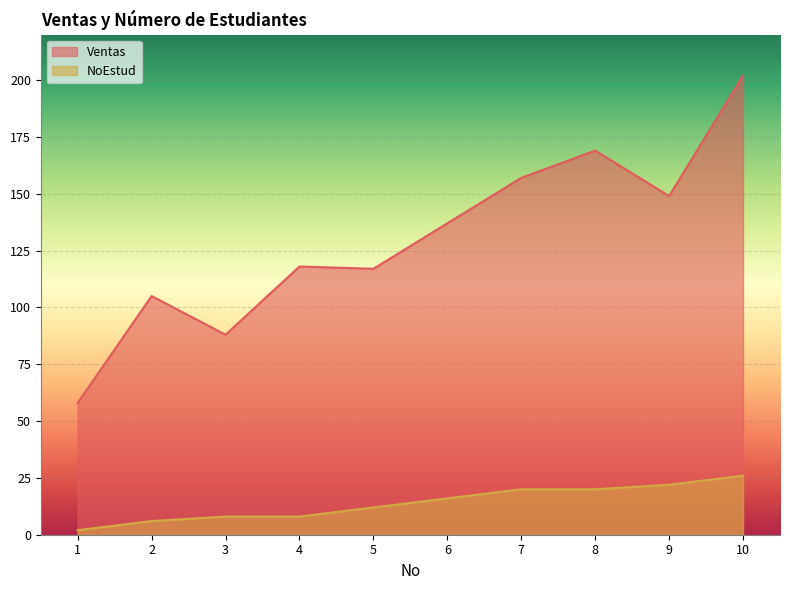

What is the difference between the Ventas values at 3 and 9?

61